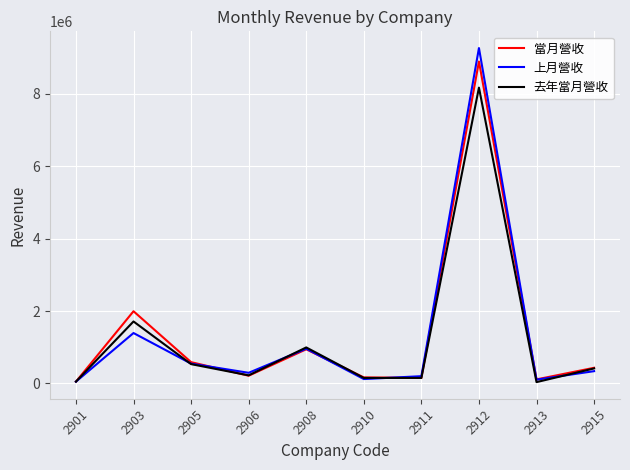

The value of 上月營收 at 2908 is 958900. True or false?

True